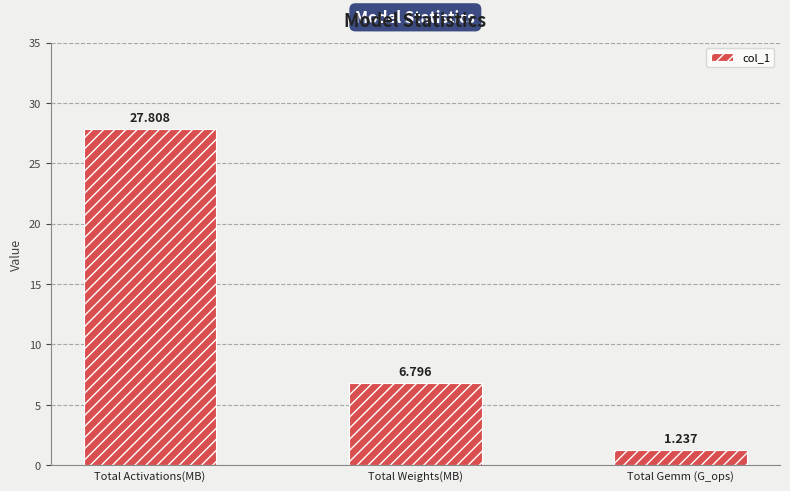

At which label is the value closest to 14?

Total Weights(MB)